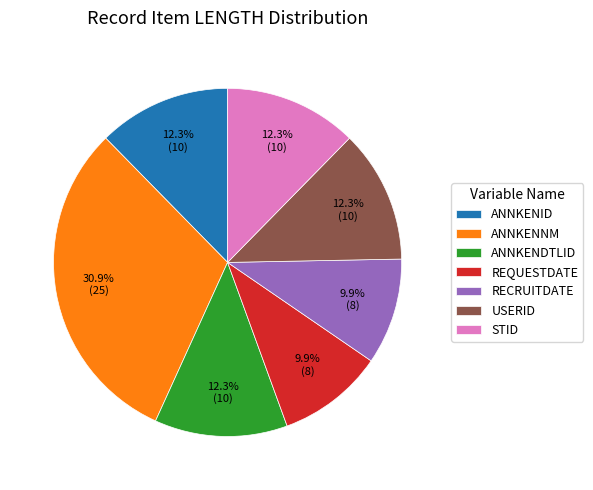

Is there a majority slice in this chart?

No